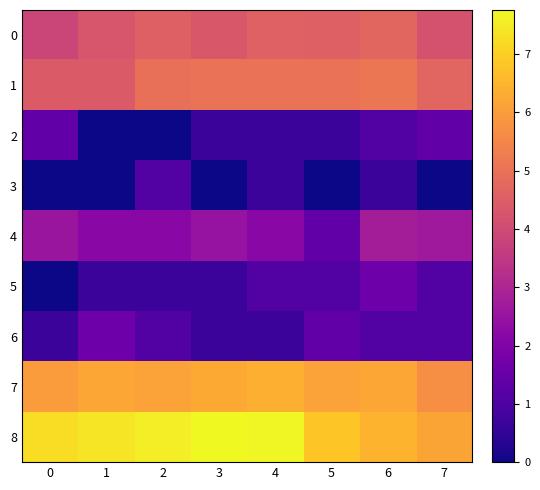

Which series changed the most between 2 and 5?

3